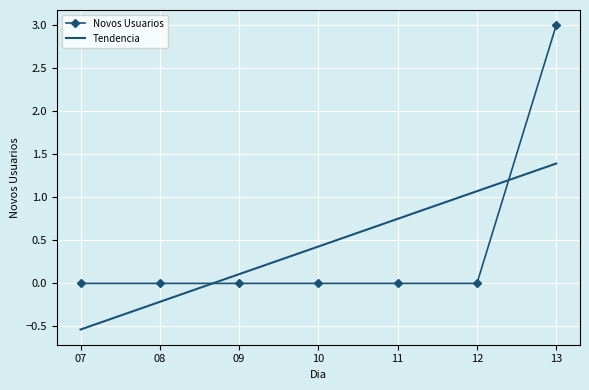

At 12, list the series in order from largest to smallest.

Tendencia, Novos Usuarios